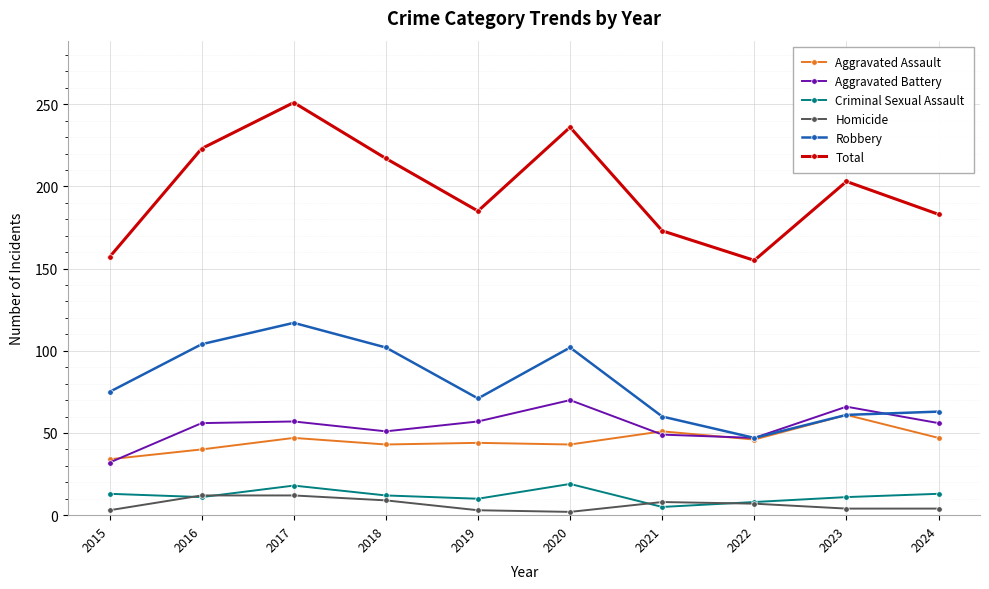

What are all the series names shown in the legend?

Aggravated Assault, Aggravated Battery, Criminal Sexual Assault, Homicide, Robbery, Total